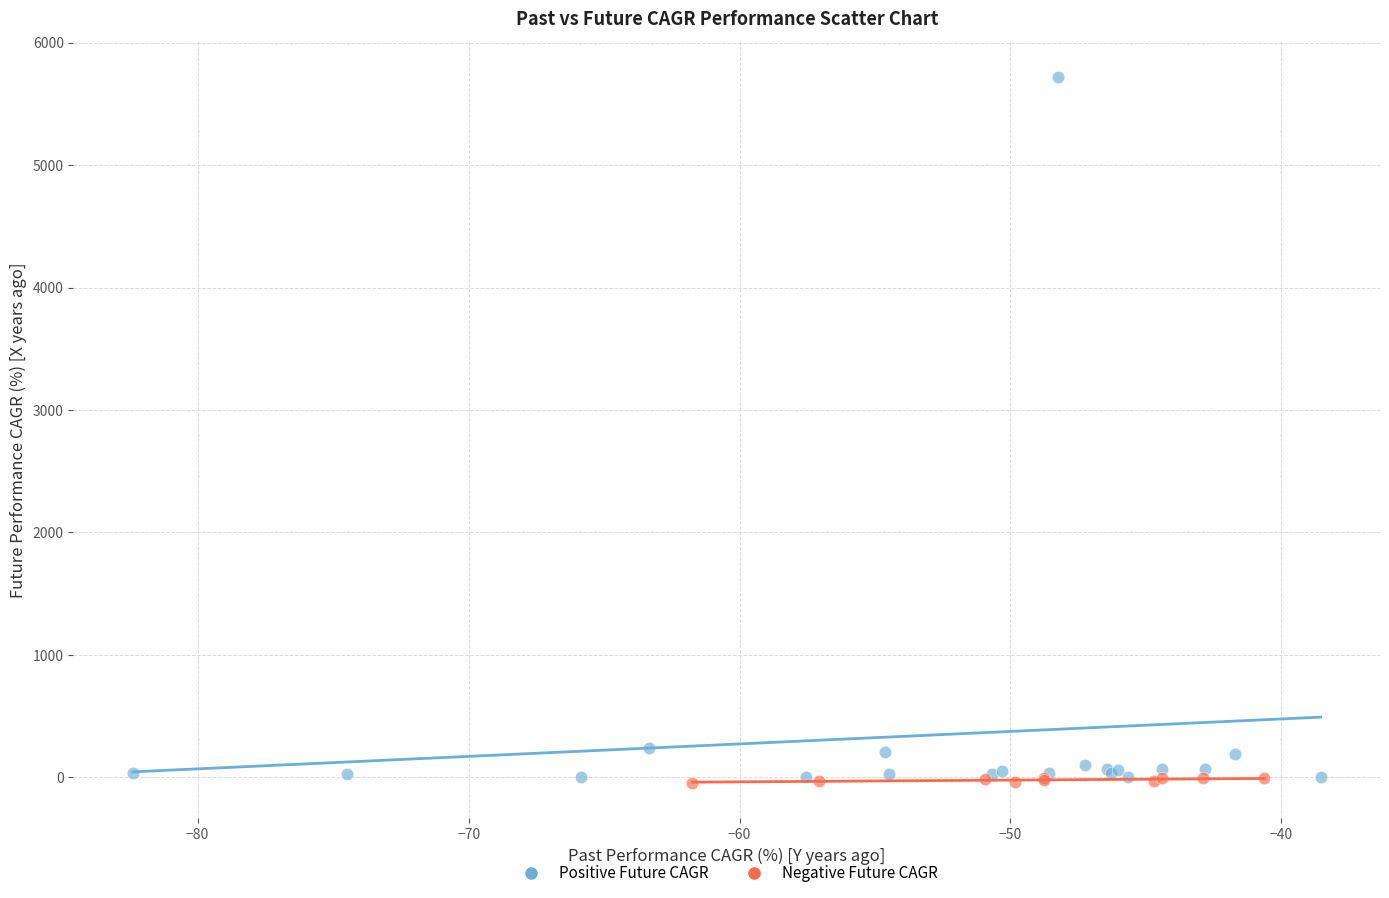

What are all the series names shown in the legend?

Positive Future CAGR, Negative Future CAGR